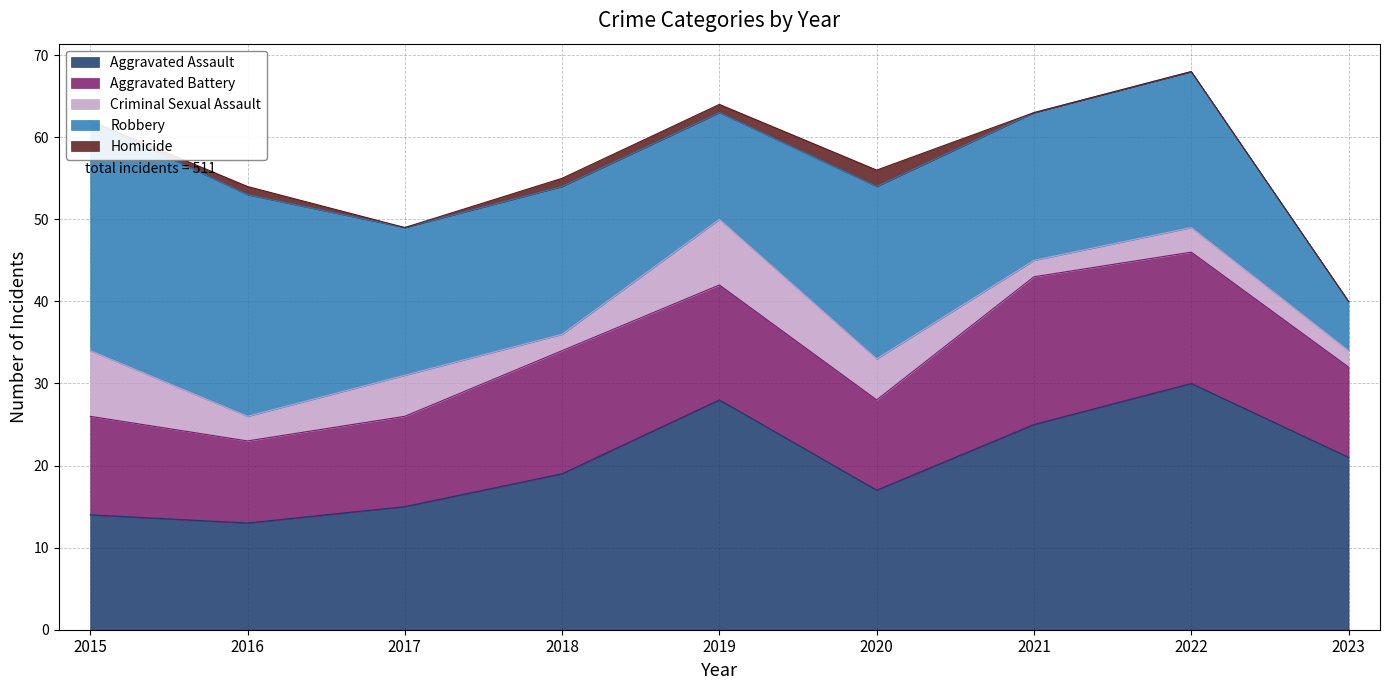

Read the Robbery value at 2016, to the nearest 5.

25